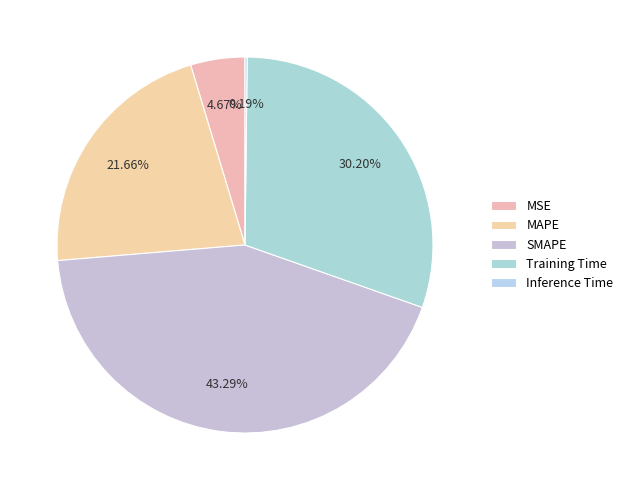

What is the smallest slice in the pie chart?

Inference Time